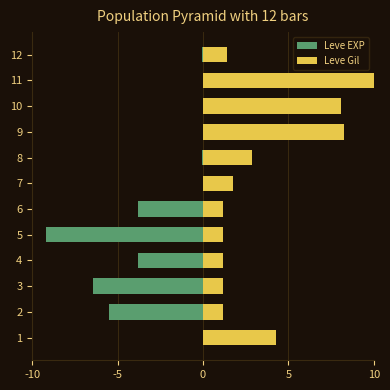

List the series in order of their overall mean, lowest first.

Leve EXP, Leve Gil